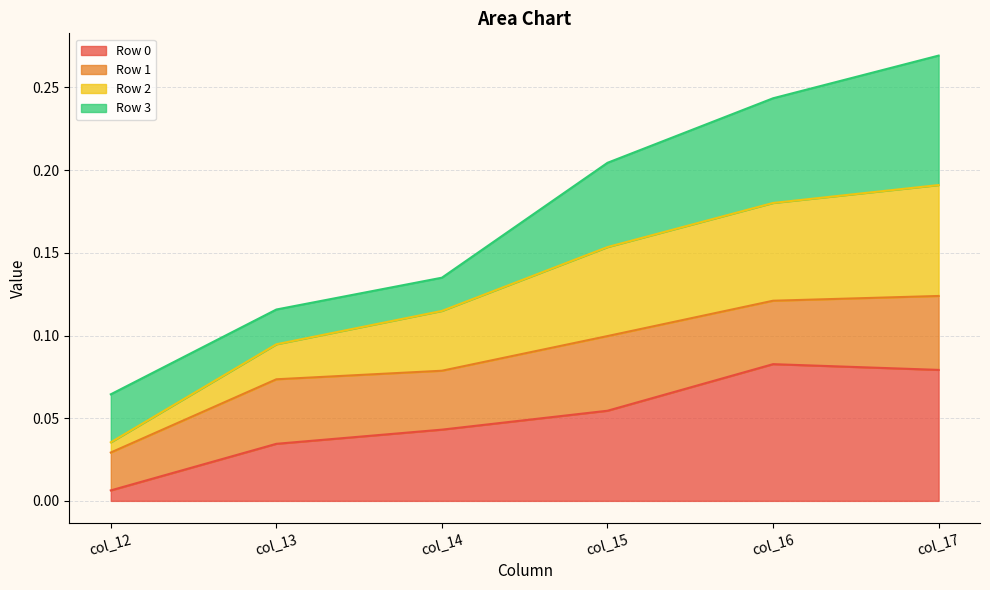

List the labels in order of Row 0 value, largest first.

col_16, col_17, col_15, col_14, col_13, col_12